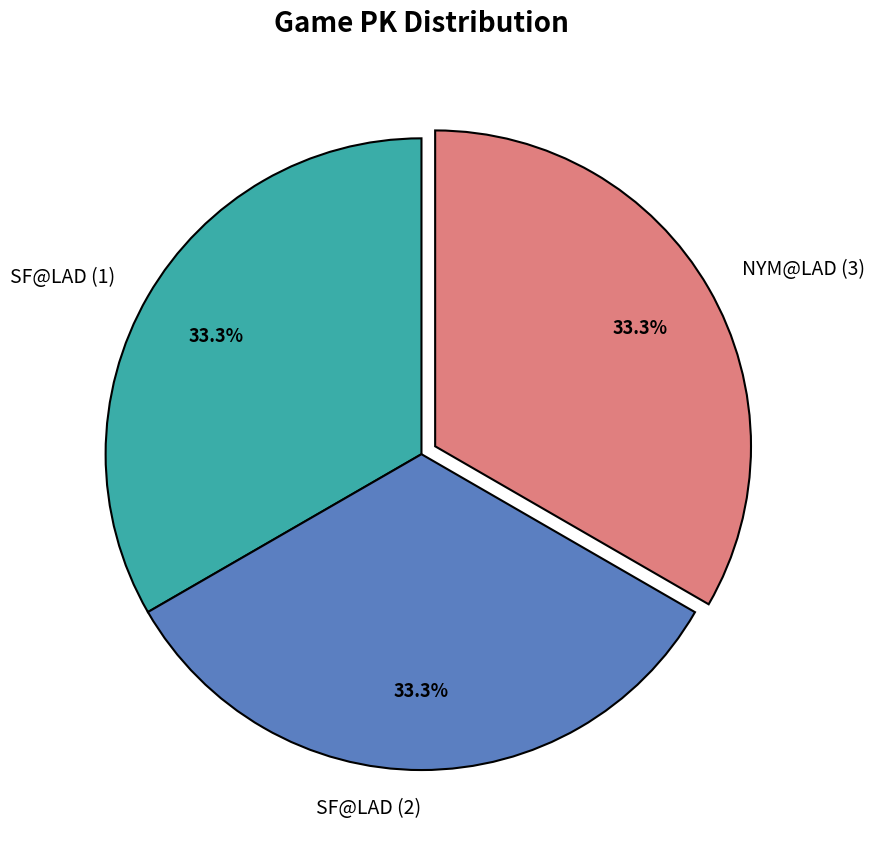

Does any single category account for the majority?

No